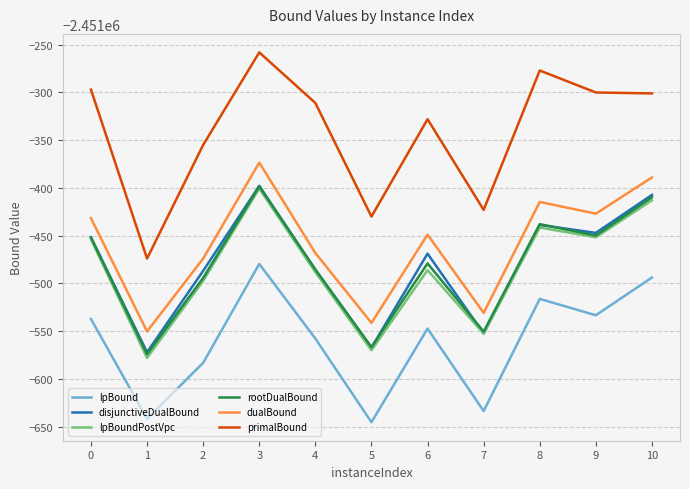

Which series has the largest total across all categories?

primalBound